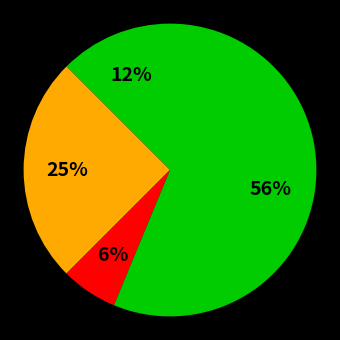

Count the number of slices in the pie.

4